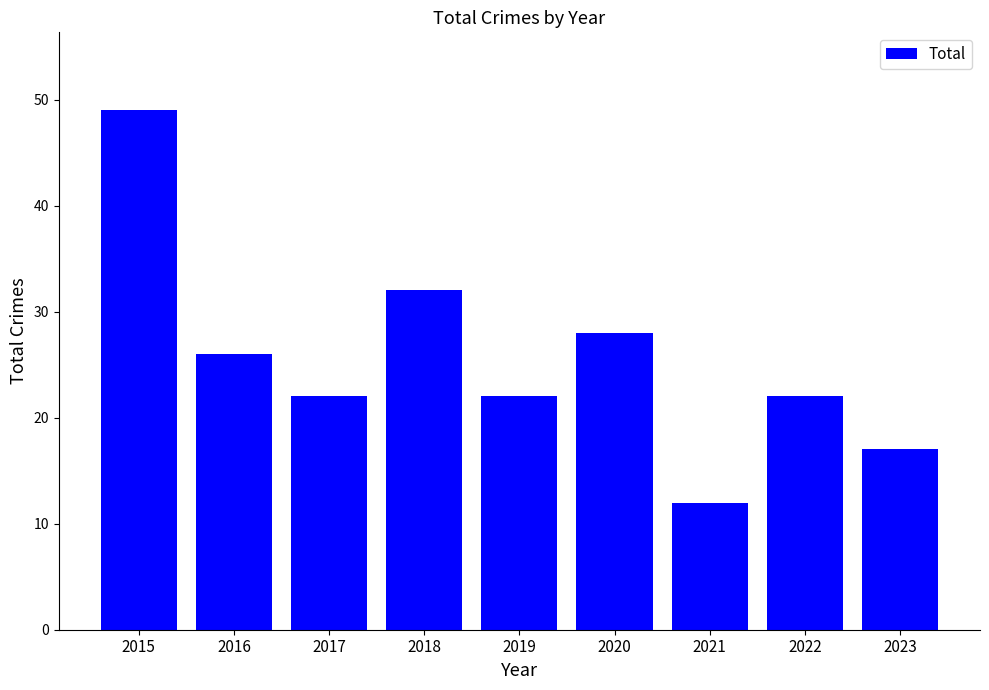

The value at 2016 is 26. True or false?

True